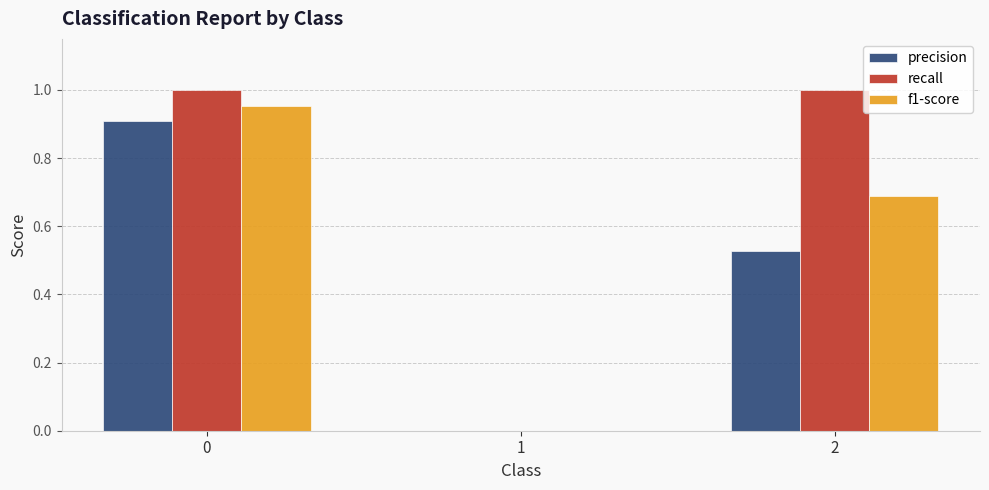

Which series changed the most between 0 and 2?

precision